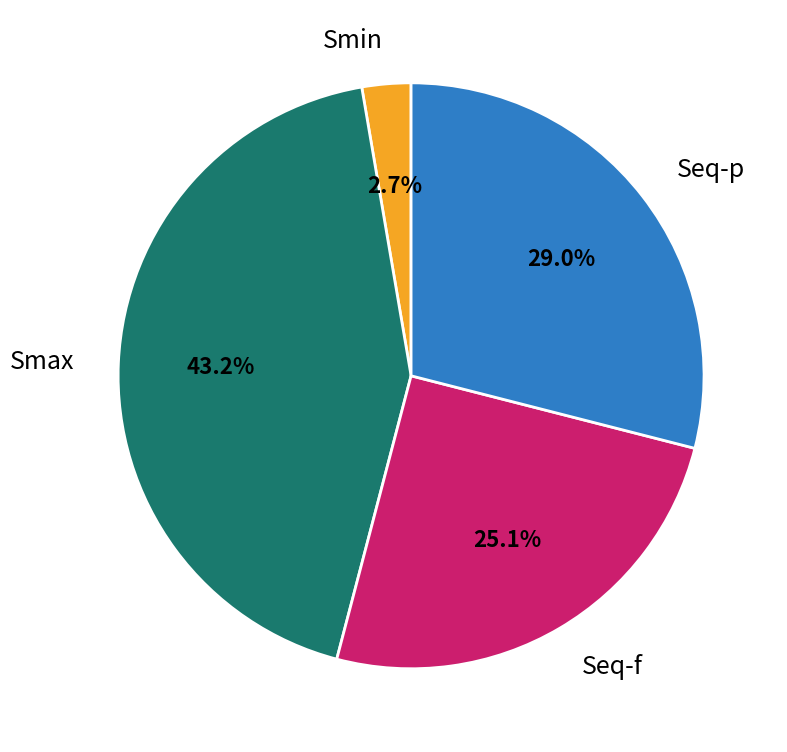

To the nearest percent, what portion does Seq-p represent?

29%